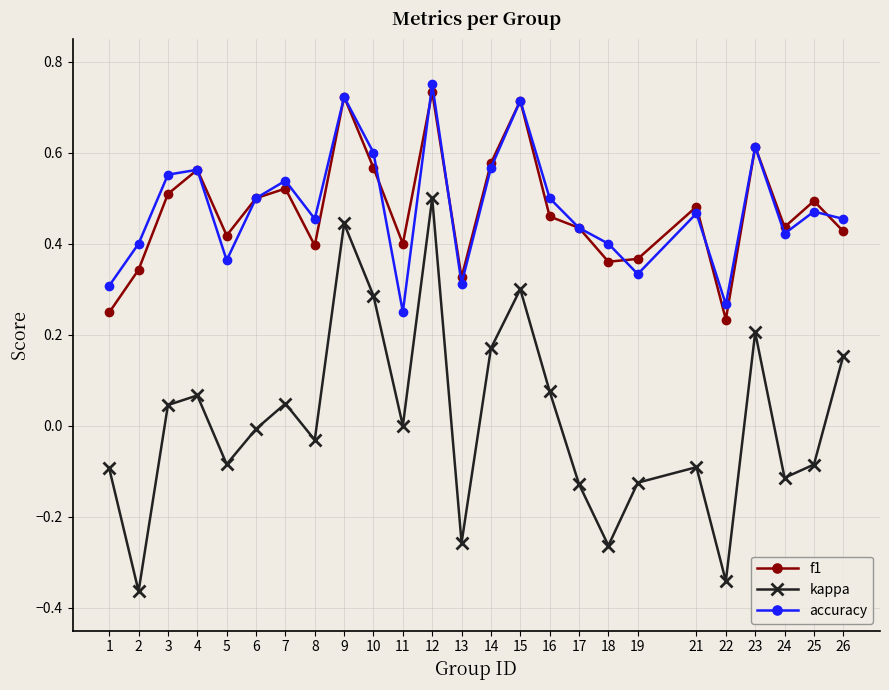

True or false: kappa and f1 cross at least once.

False